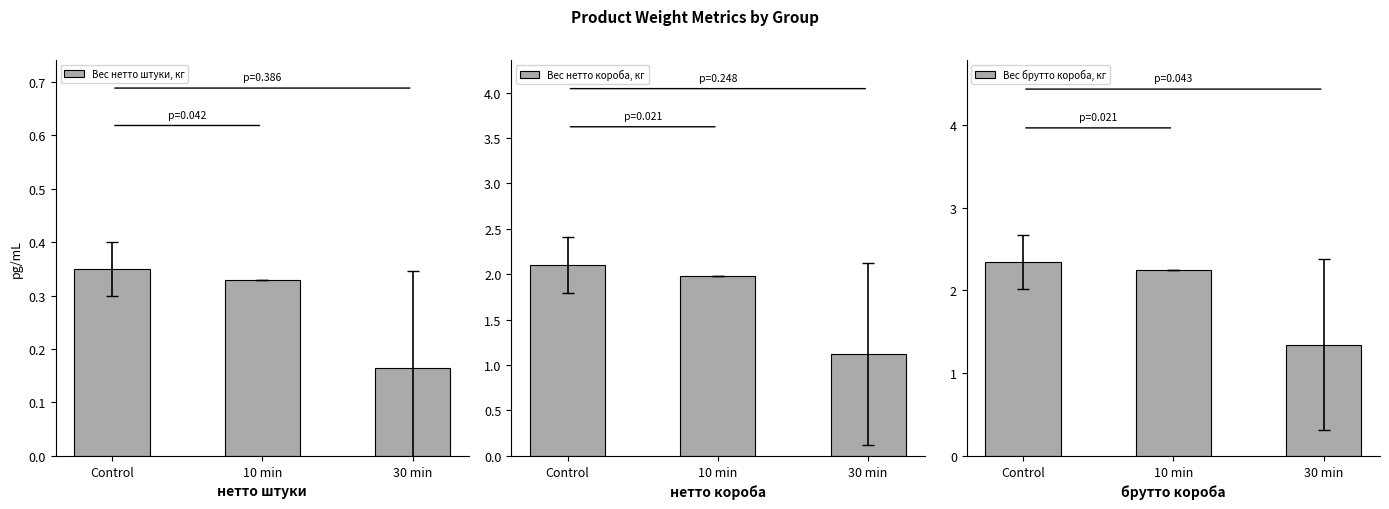

What is the label of the 2nd bar from the left?

10 min